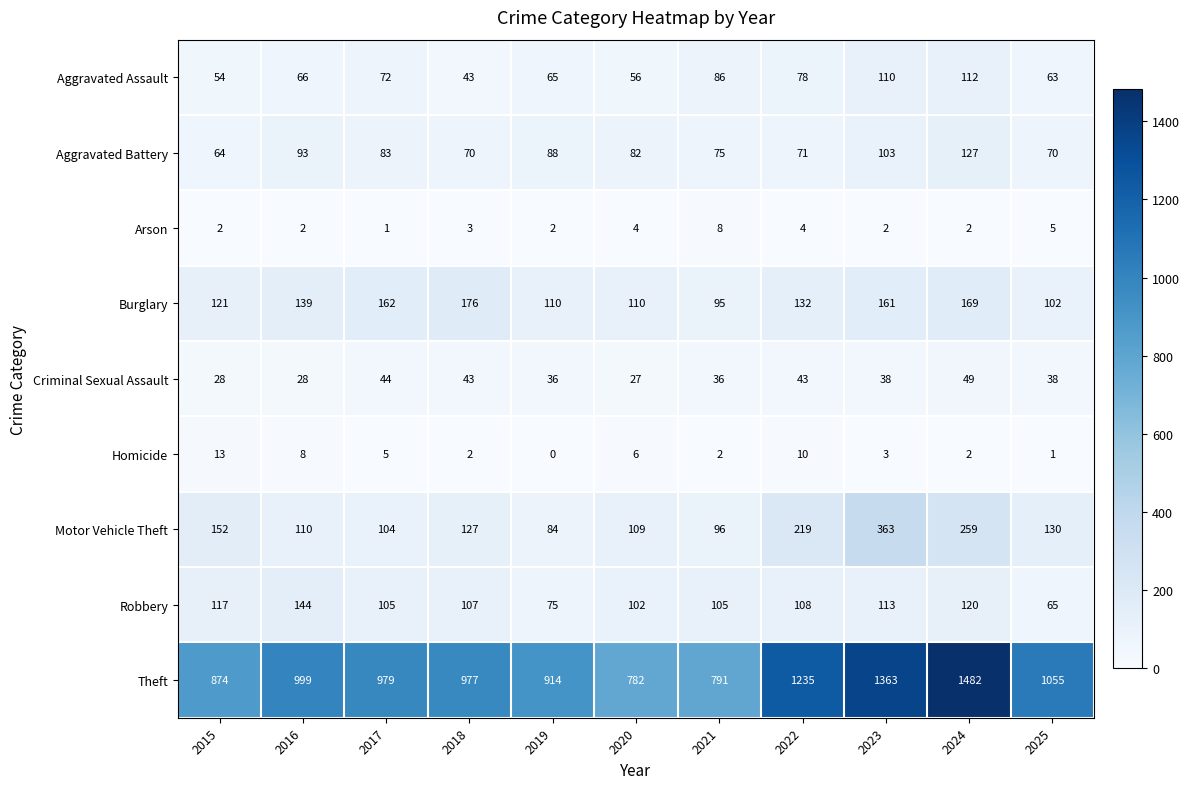

Rank the series by their maximum value, from highest to lowest.

Theft, Motor Vehicle Theft, Burglary, Robbery, Aggravated Battery, Aggravated Assault, Criminal Sexual Assault, Homicide, Arson